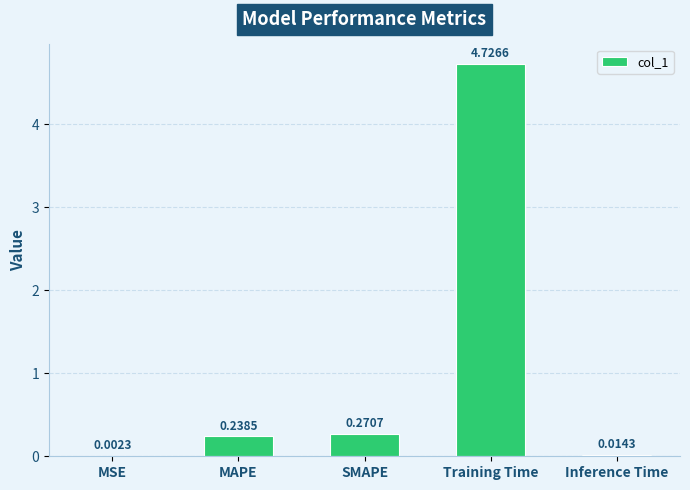

At which label is the value closest to 2?

SMAPE